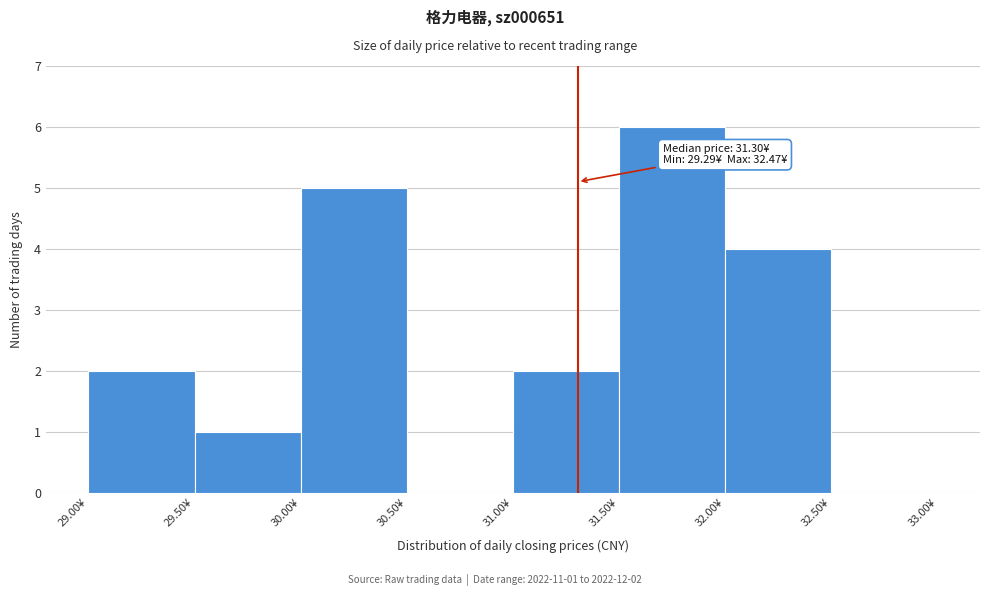

Which range on the x-axis has the tallest bar?

31.5 to 32.0